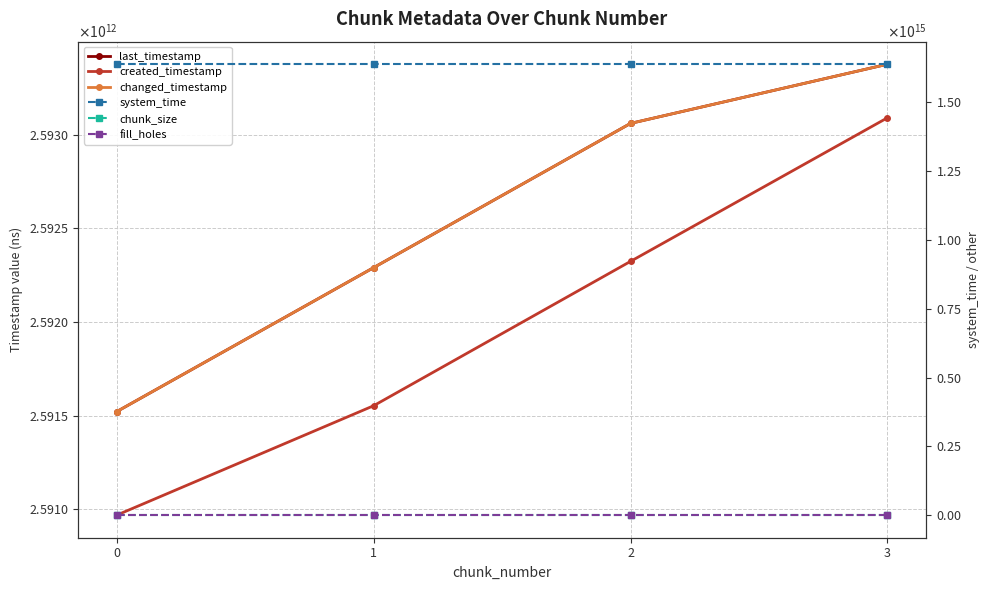

True or false: created_timestamp and system_time cross at least once.

False